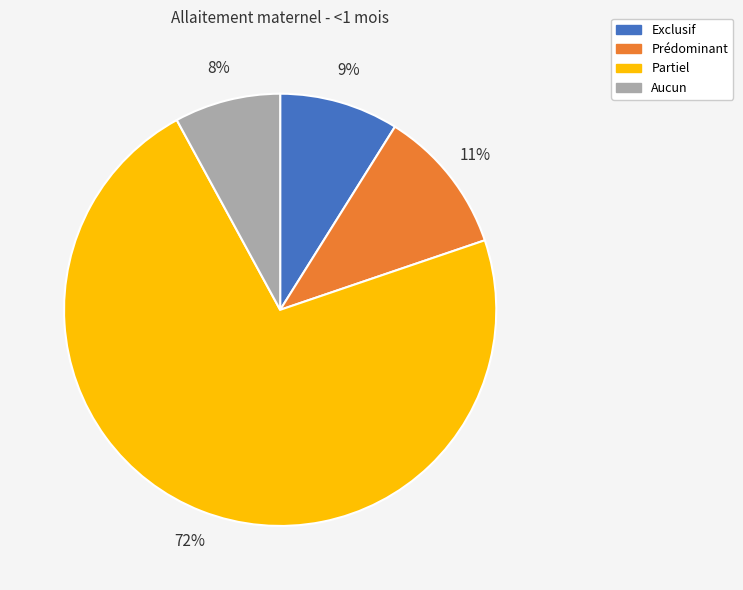

The Partiel slice represents 60% of the pie. True or false?

False